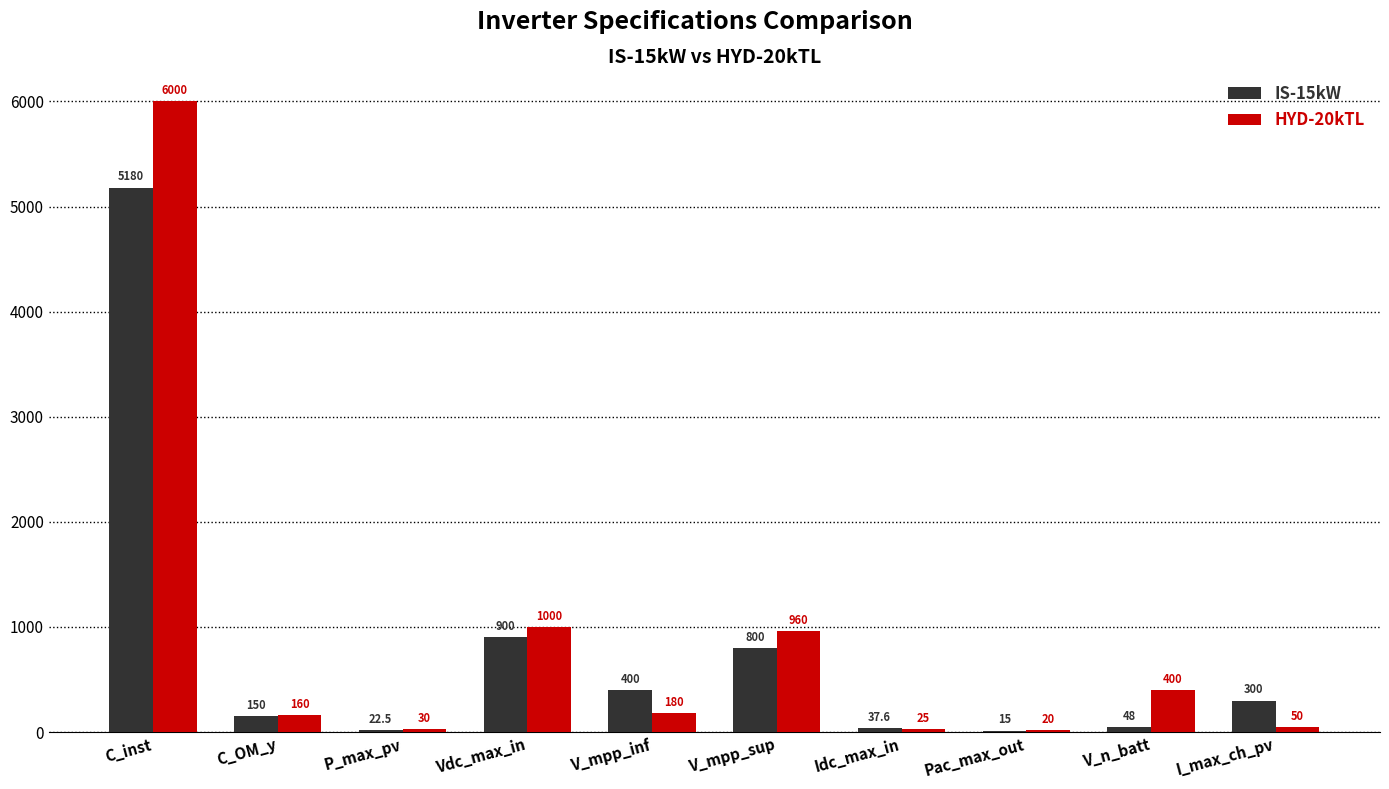

What is the sum of the HYD-20kTL values at Vdc_max_in and Pac_max_out?

1020.0